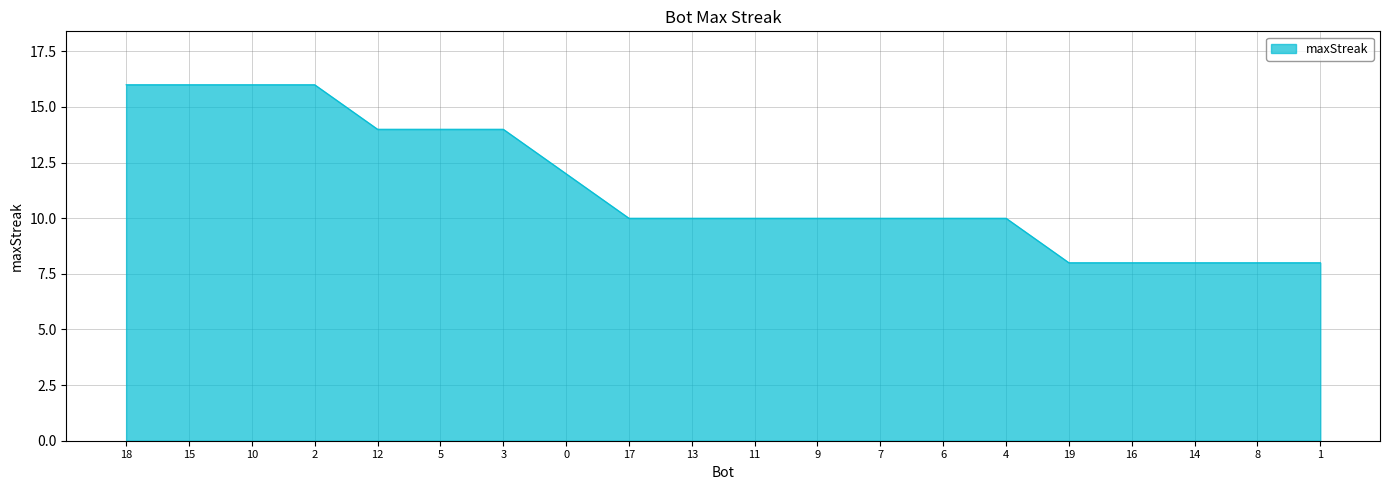

Read the value at 18.

16